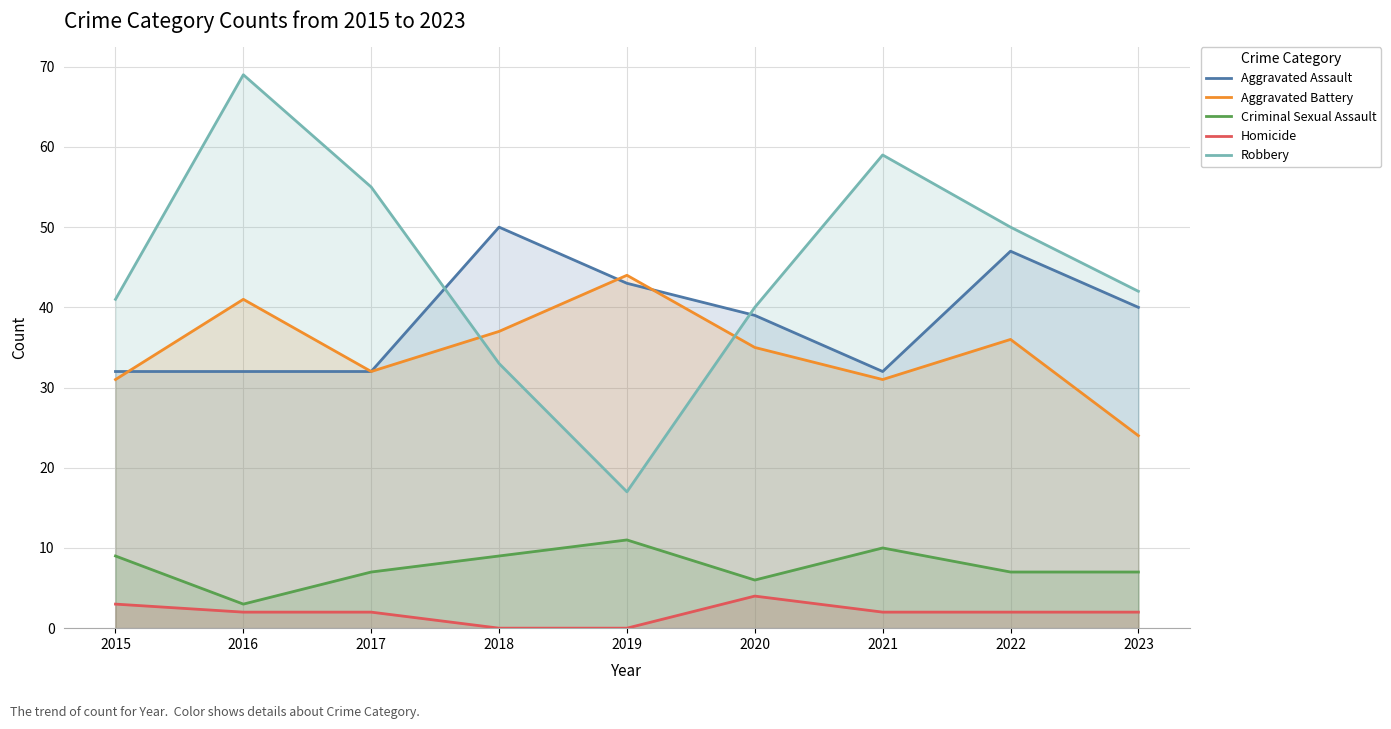

Rank the categories by Robbery value from highest to lowest.

2016, 2021, 2017, 2022, 2023, 2015, 2020, 2018, 2019